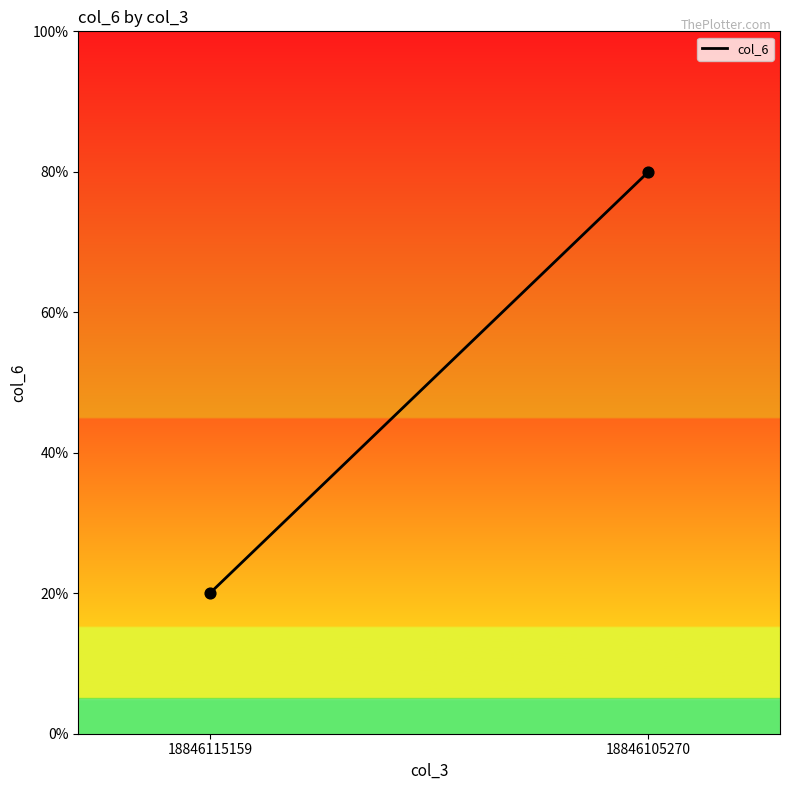

What is the range of Y values (max minus min)?

60